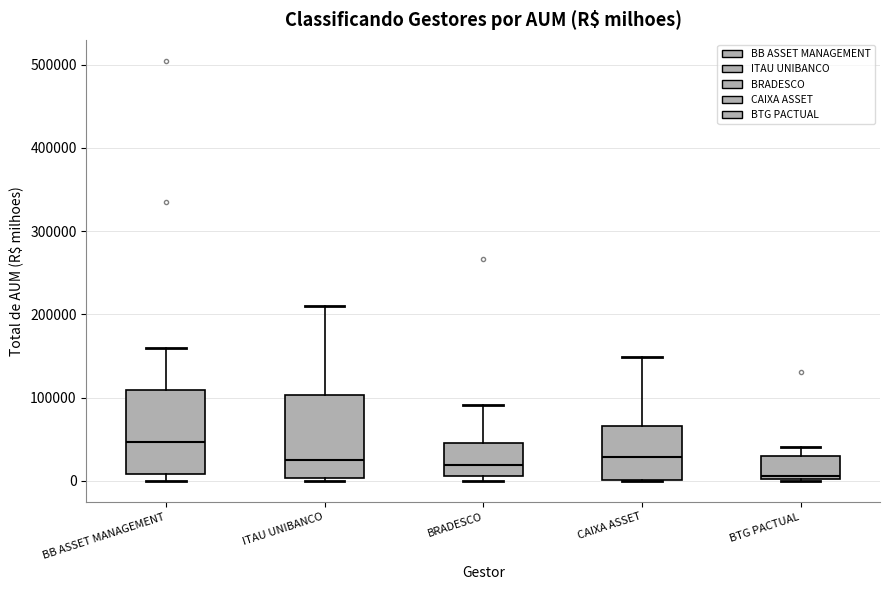

Where does the median line of the box for CAIXA ASSET sit on the y-axis? The values are not printed on the chart, so give them approximately, as read against the axis.

30000